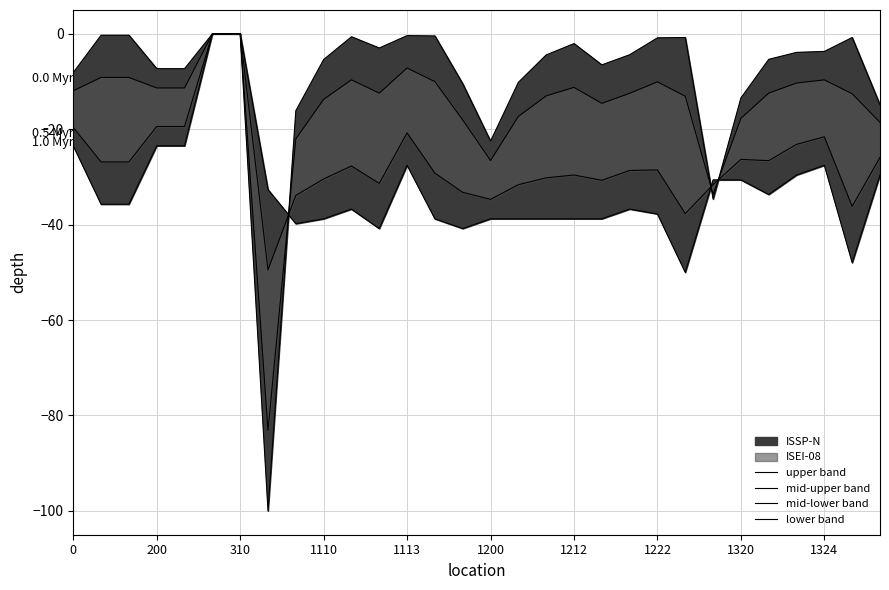

The value of lower band at 23 is -23.6. True or false?

False